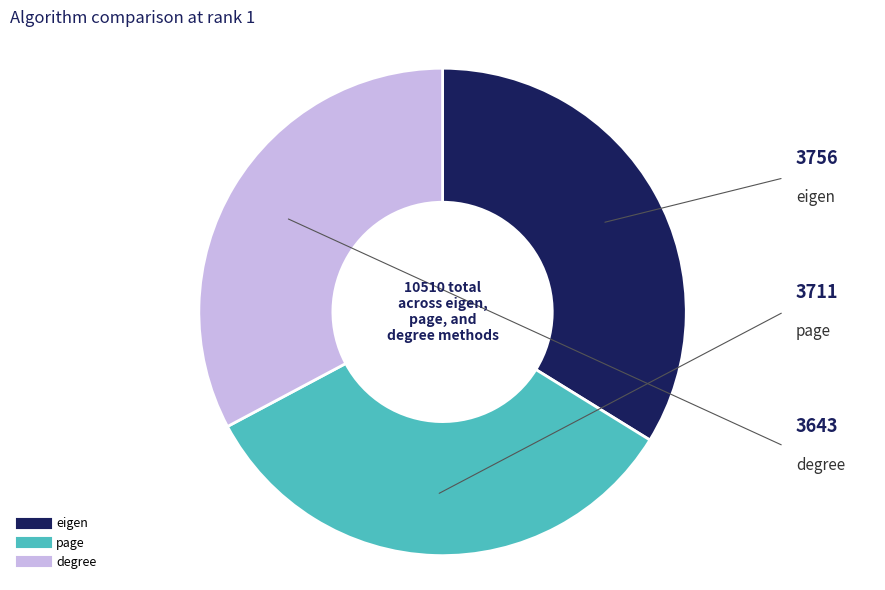

What is the smallest slice in the pie chart?

degree